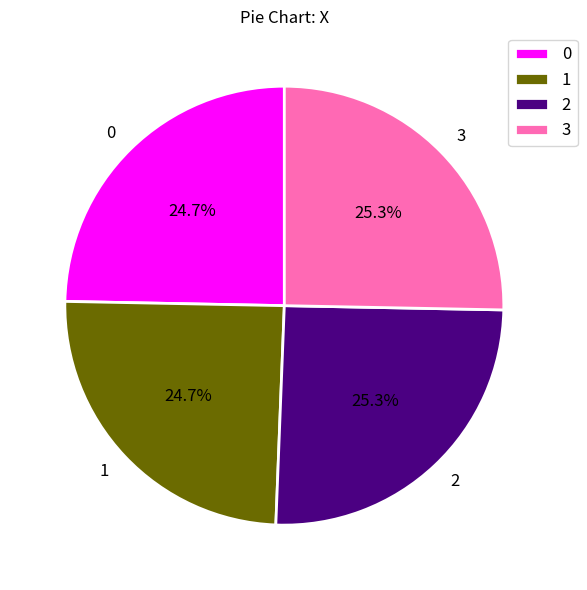

The 3 slice represents 25% of the pie. True or false?

True